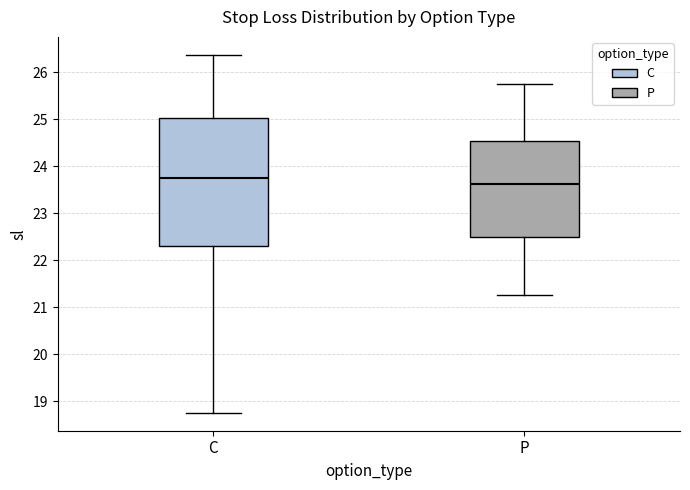

Which box is the tallest, from its lower edge to its upper edge?

C